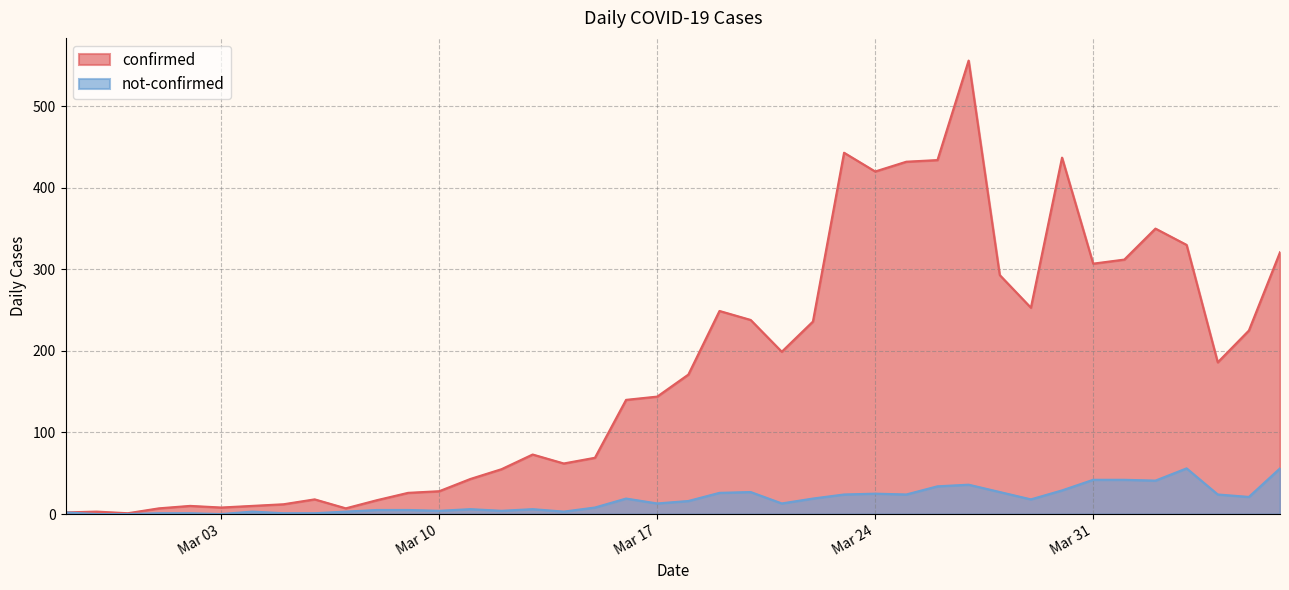

Rank the series at 2020-03-14 from highest to lowest value.

confirmed, not-confirmed